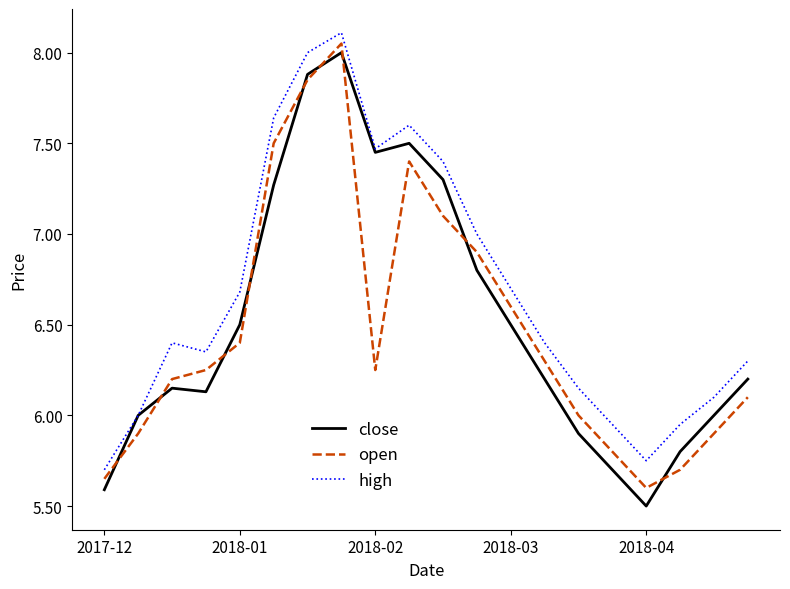

Which series has the largest range (max minus min)?

close